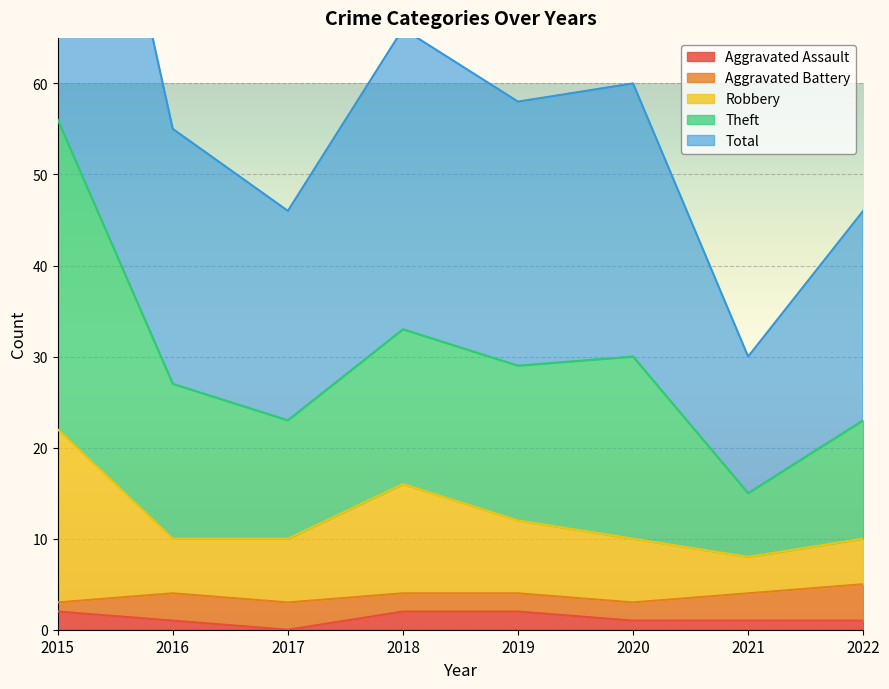

The Aggravated Assault series shows 0 at 2017. True or false?

True